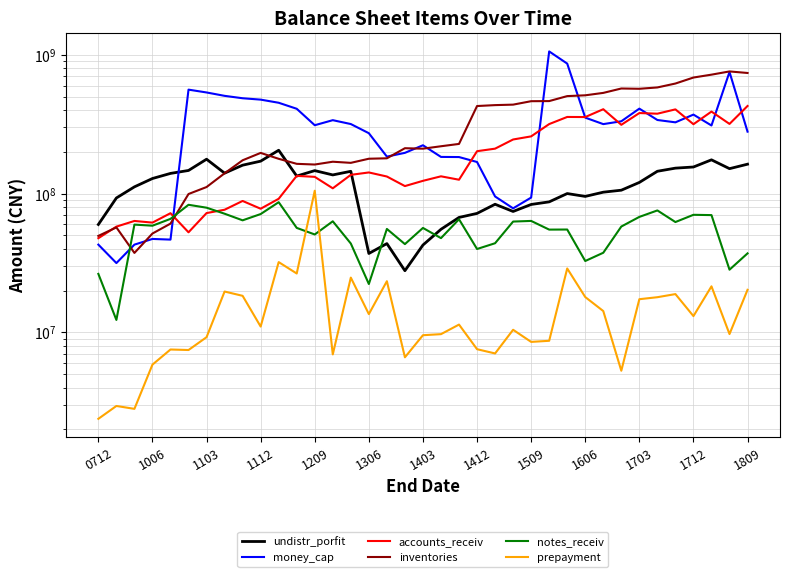

Read the accounts_receiv value at 1509.

258123560.4